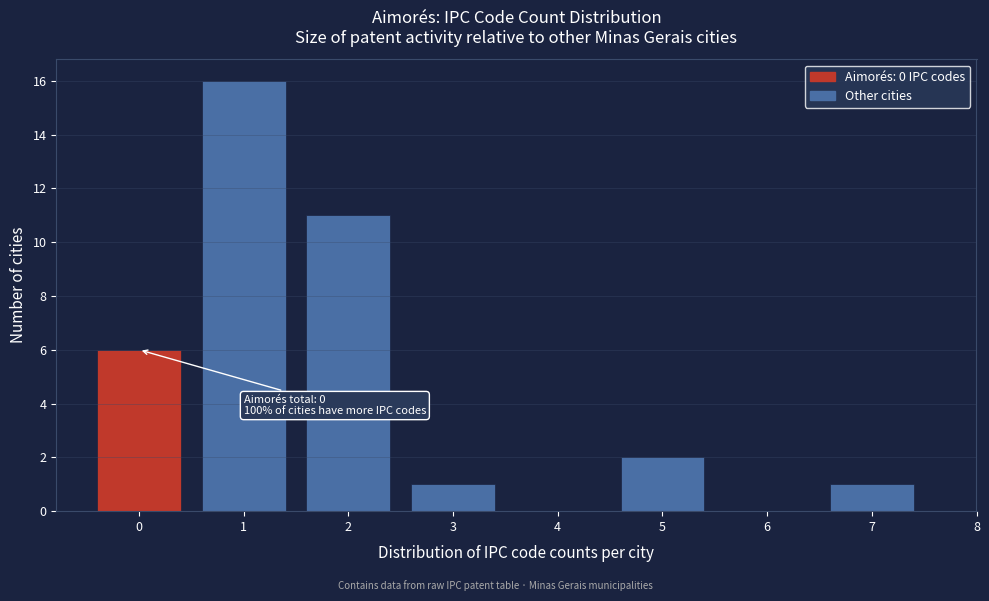

Which range on the x-axis has the tallest bar?

0.5 to 1.5